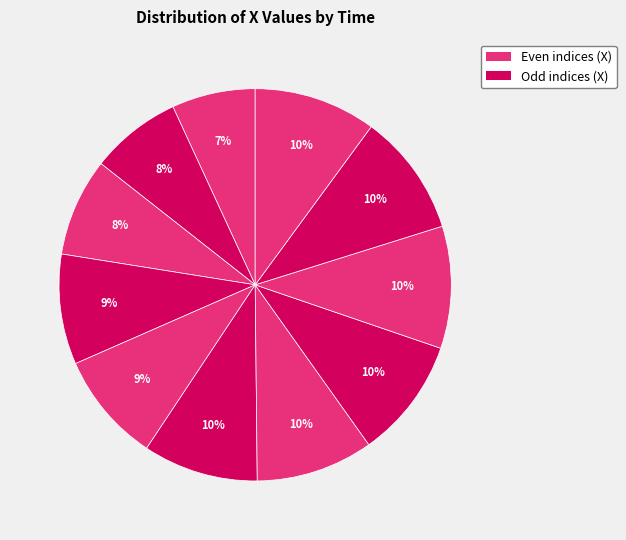

Count the number of slices in the pie.

11